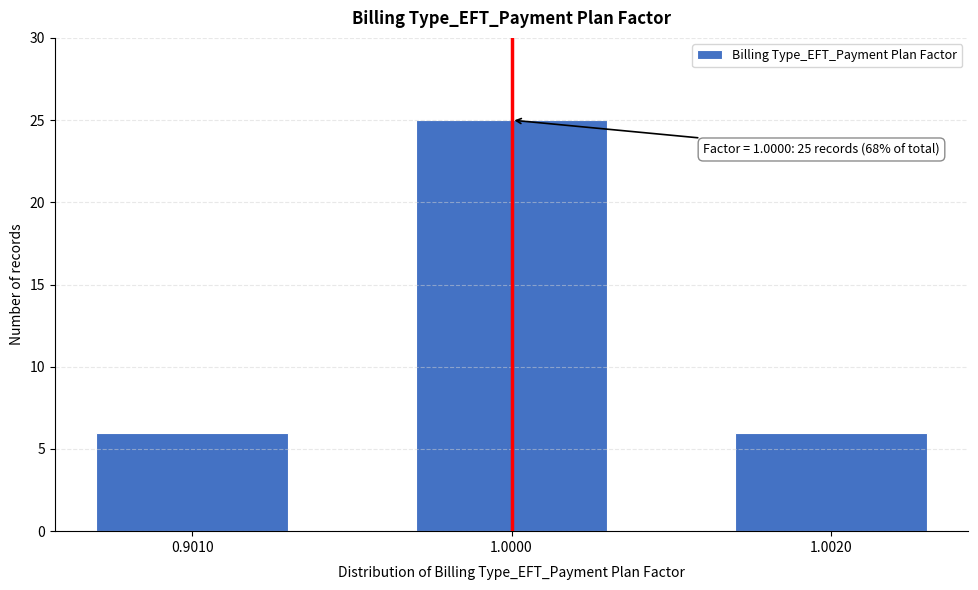

Reading left to right, transcribe all the data shown in this chart.

0.9010=6	1.0000=25	1.0020=6